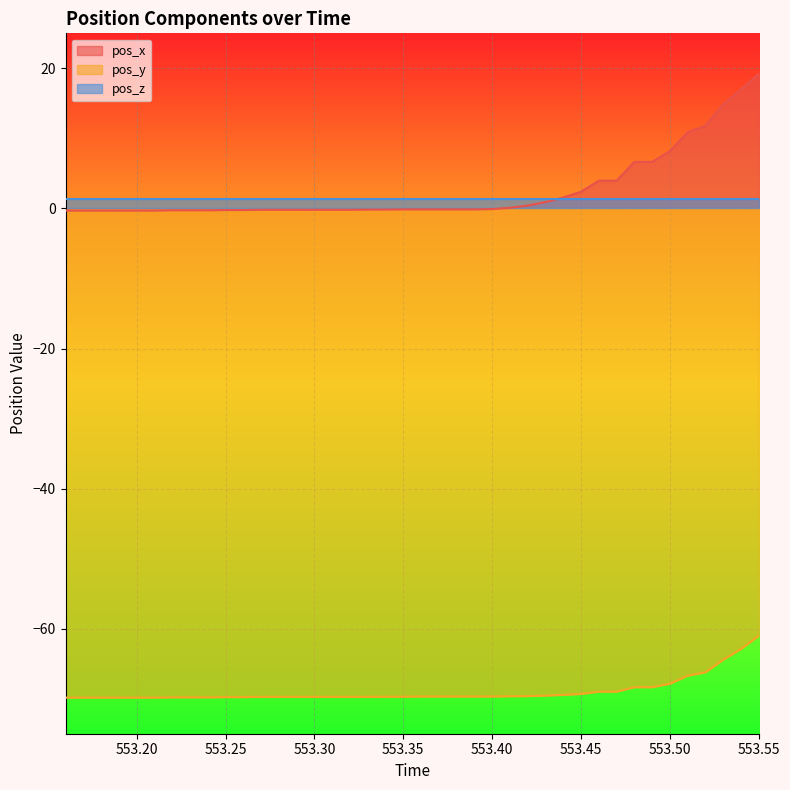

List the series in order of their peak value, highest first.

pos_x, pos_z, pos_y